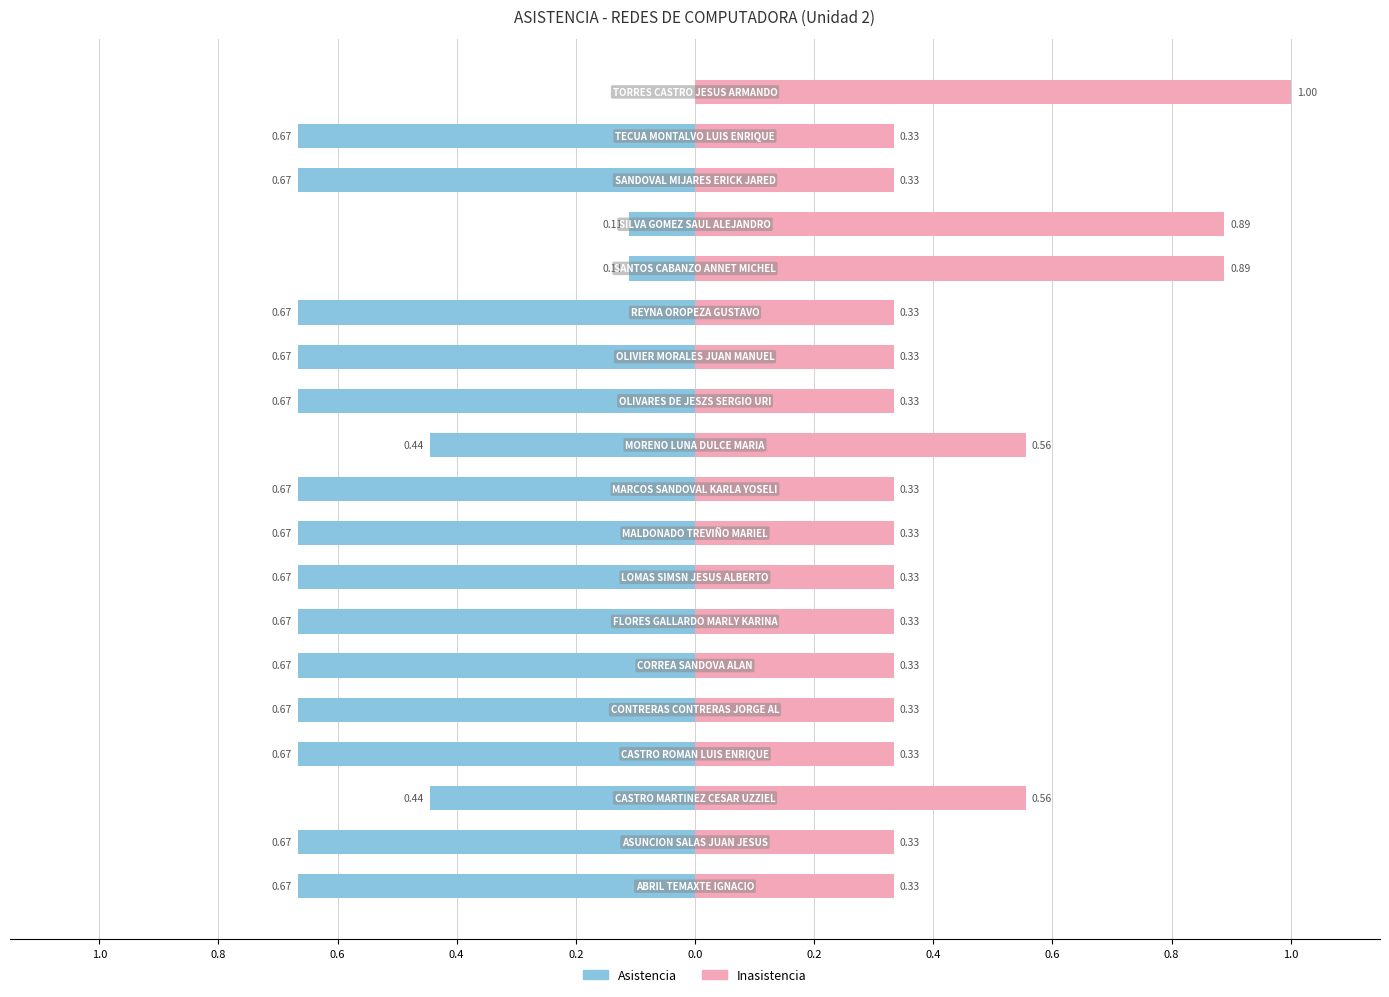

What is the greatest value displayed?

1.0